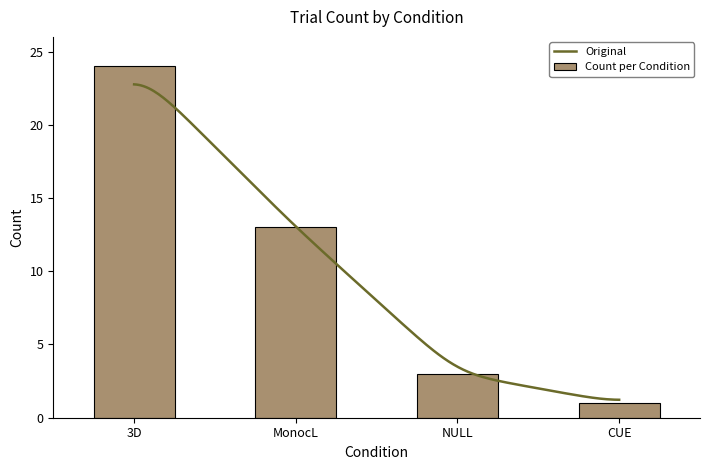

What is the difference between the maximum and minimum values?

23